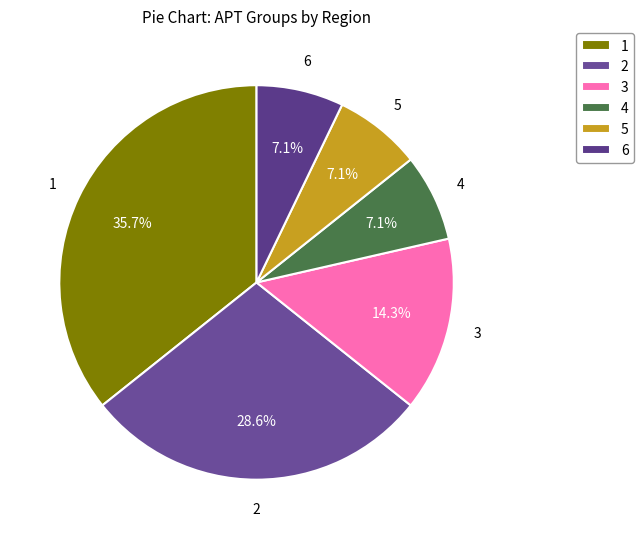

Combined, do 2 and 5 account for over 50%?

No